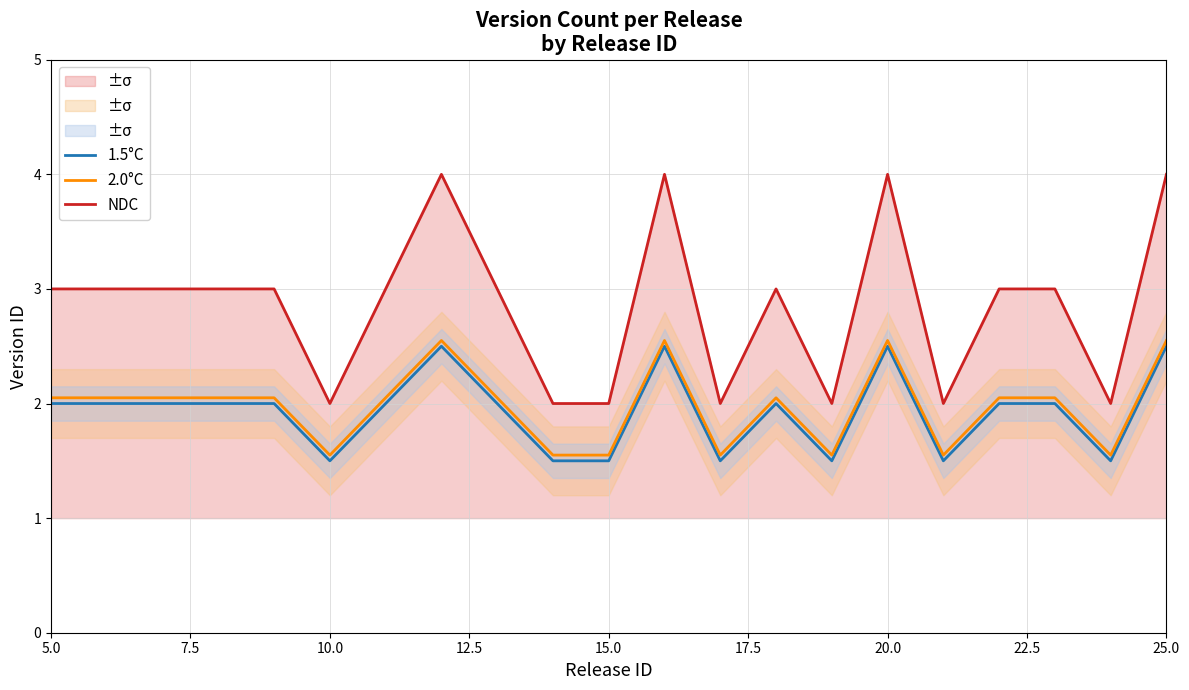

Which series has the widest spread of values?

NDC